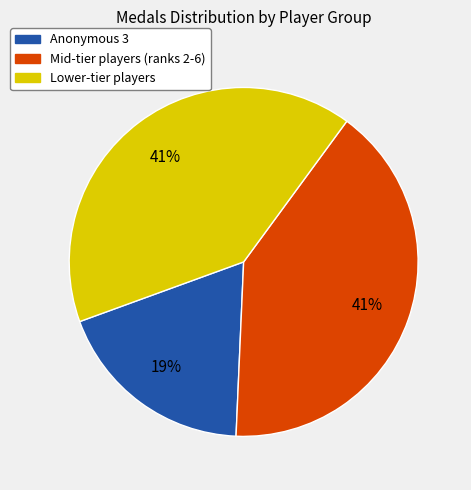

Is there any slice that represents more than half of the pie?

No